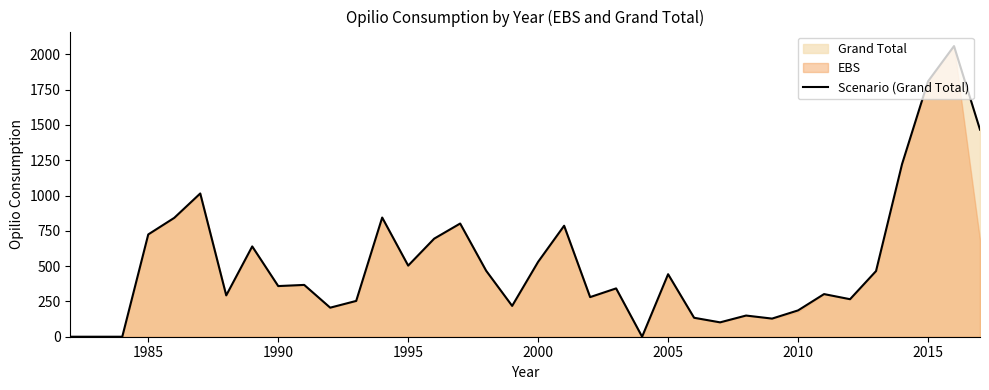

The value of Scenario (Grand Total) at 1985 is 499.4. True or false?

False